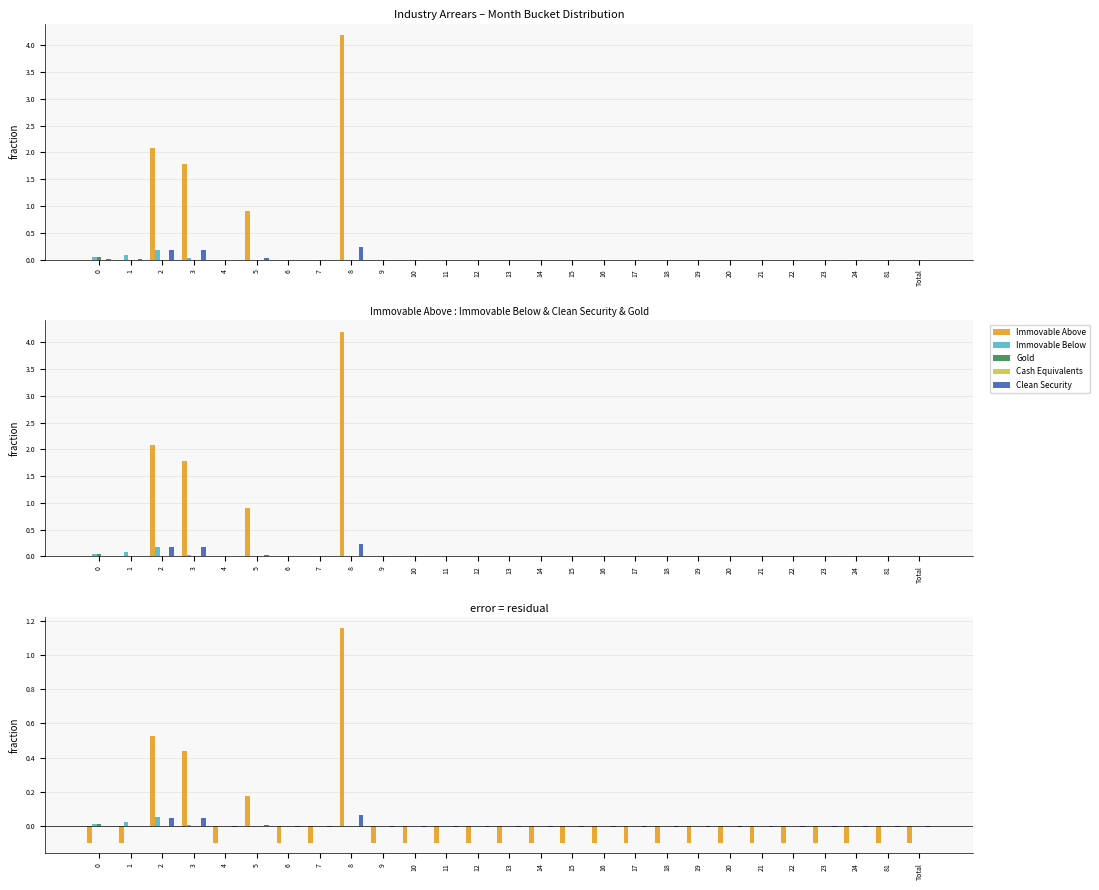

What is the sum of the Immovable Above values at 15 and 6?

-0.2